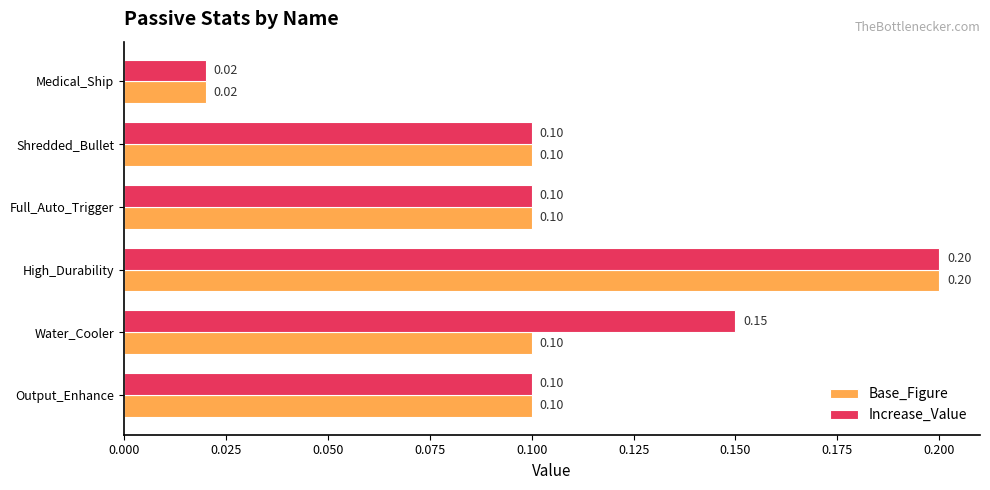

Which series has the largest total across all categories?

Increase_Value